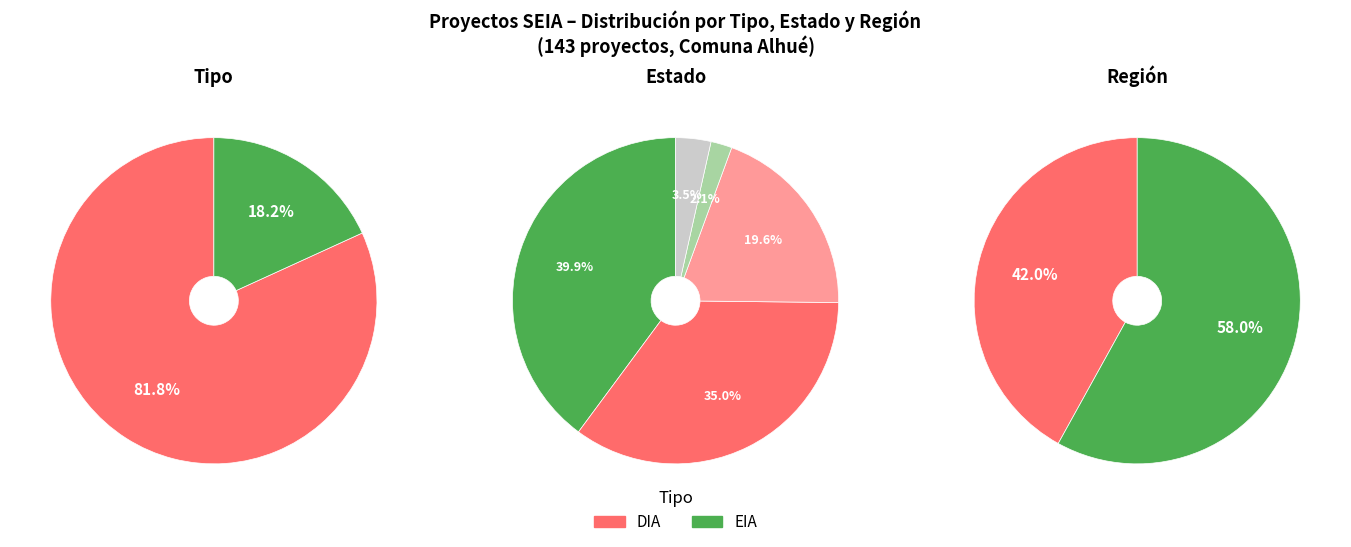

Which slice is the smallest?

EIA